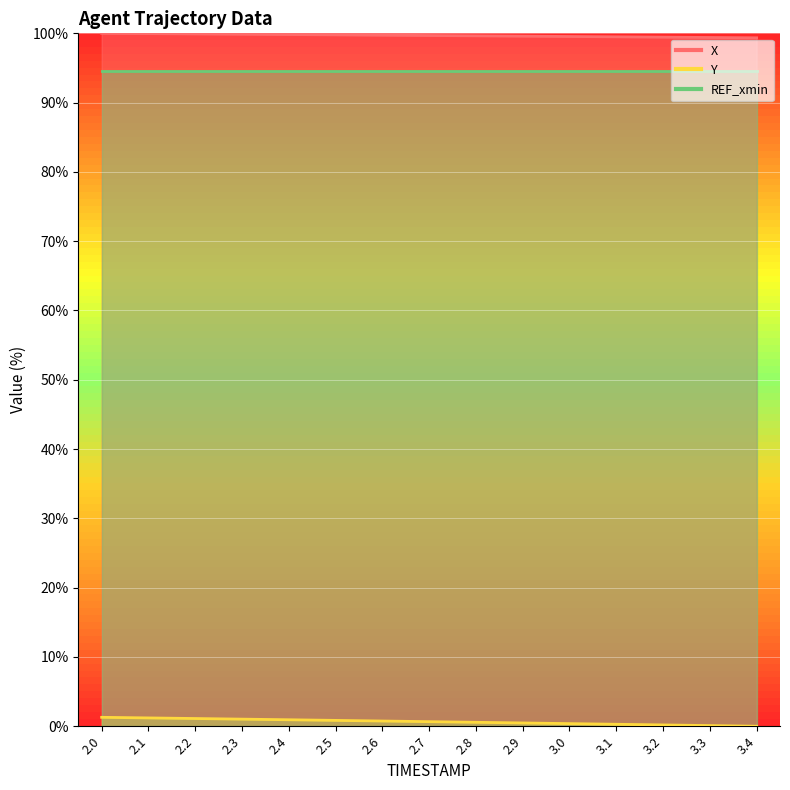

True or false: Y and X cross at least once.

False